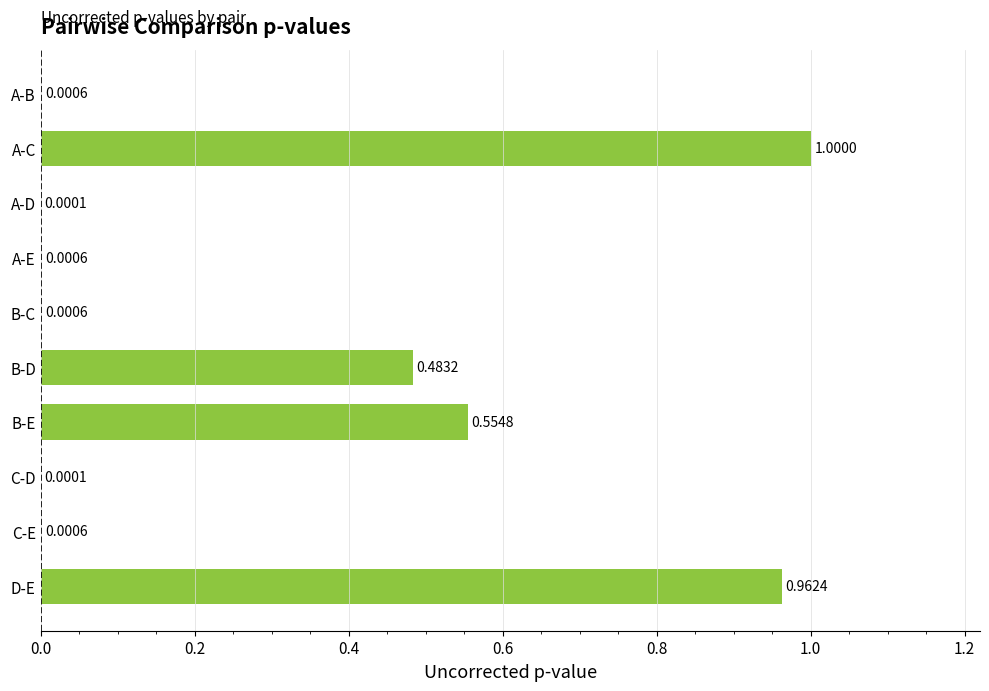

Between D-E and B-C, which is larger?

D-E